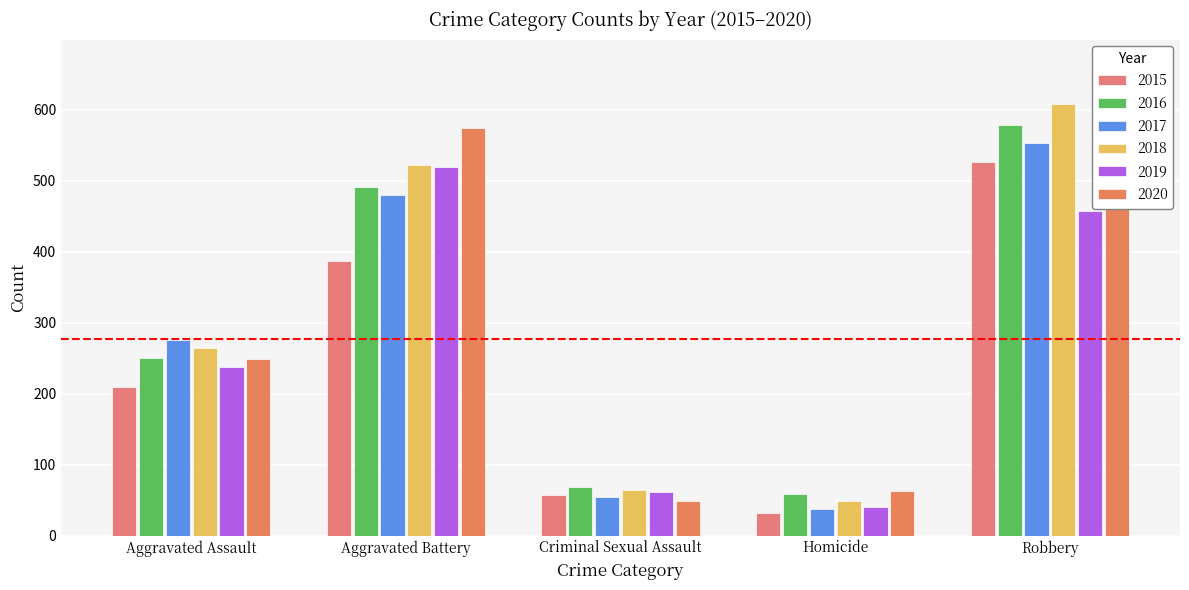

What is the sum of the 2020 values at Aggravated Assault and Robbery?

740